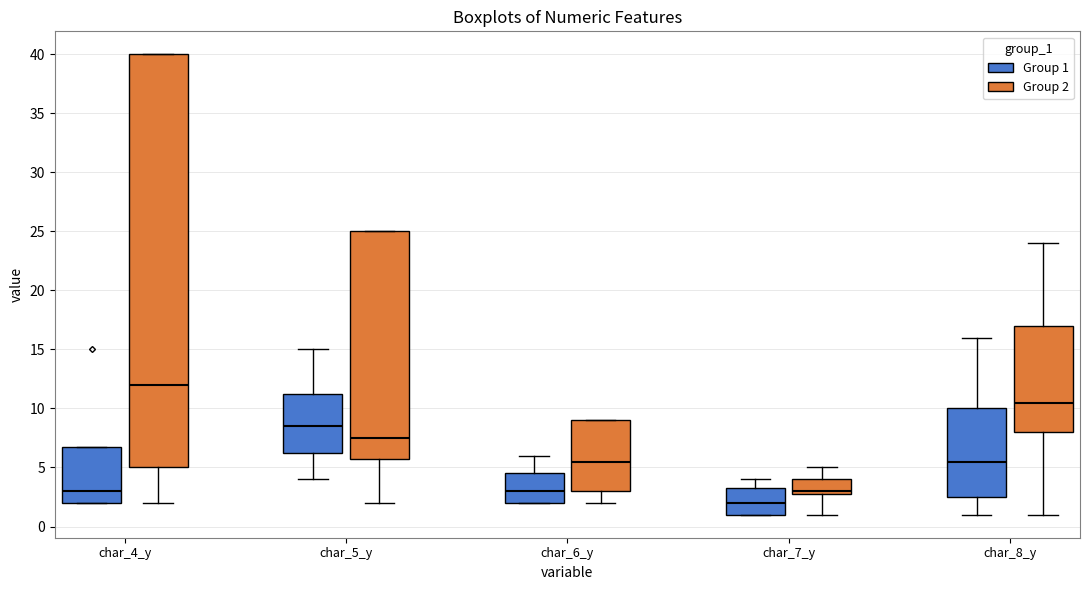

Reading left to right, read every box against the y-axis: the position of its median line, the range the box covers, and the ends of its whiskers. The values are not printed on the chart, so give them approximately, as read against the axis.

char_4_y (Group 1): median 3.0, box 2.0 to 7.0, whiskers 2.0 to 7.0
char_4_y (Group 2): median 12.0, box 5.0 to 40.0, whiskers 2.0 to 40.0
char_5_y (Group 1): median 8.5, box 6.5 to 11.5, whiskers 4.0 to 15.0
char_5_y (Group 2): median 7.5, box 6.0 to 25.0, whiskers 2.0 to 25.0
char_6_y (Group 1): median 3.0, box 2.0 to 4.5, whiskers 2.0 to 6.0
char_6_y (Group 2): median 5.5, box 3.0 to 9.0, whiskers 2.0 to 9.0
char_7_y (Group 1): median 2.0, box 1.0 to 3.5, whiskers 1.0 to 4.0
char_7_y (Group 2): median 3.0 (just above the box's lower edge), box 3.0 to 4.0, whiskers 1.0 to 5.0
char_8_y (Group 1): median 5.5, box 2.5 to 10.0, whiskers 1.0 to 16.0
char_8_y (Group 2): median 10.5, box 8.0 to 17.0, whiskers 1.0 to 24.0